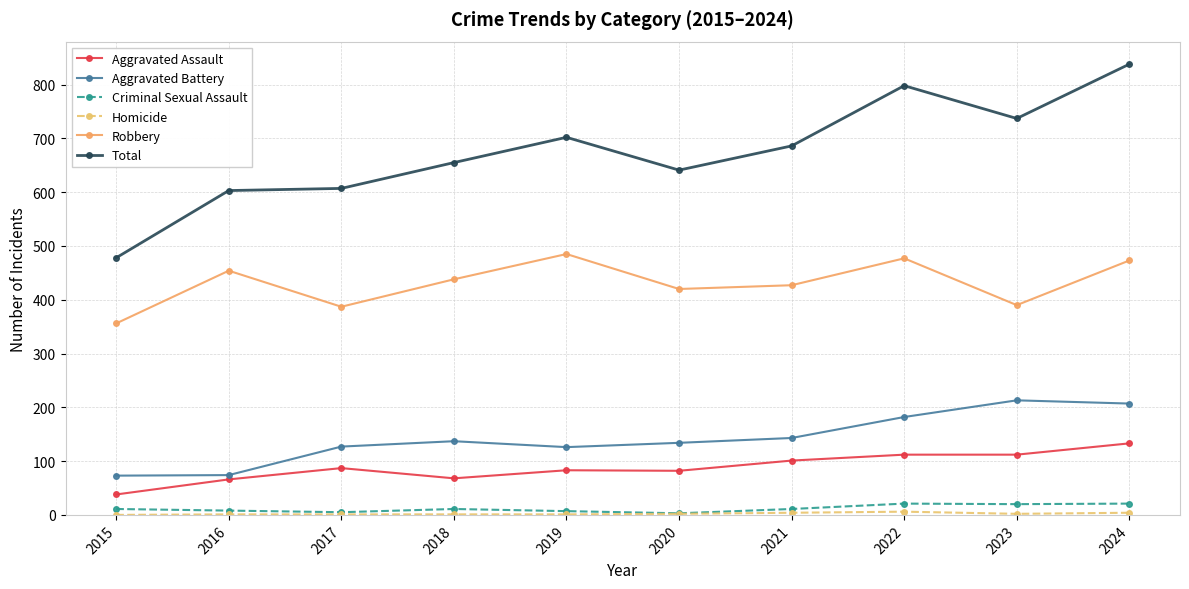

What is the maximum value for Total?

838